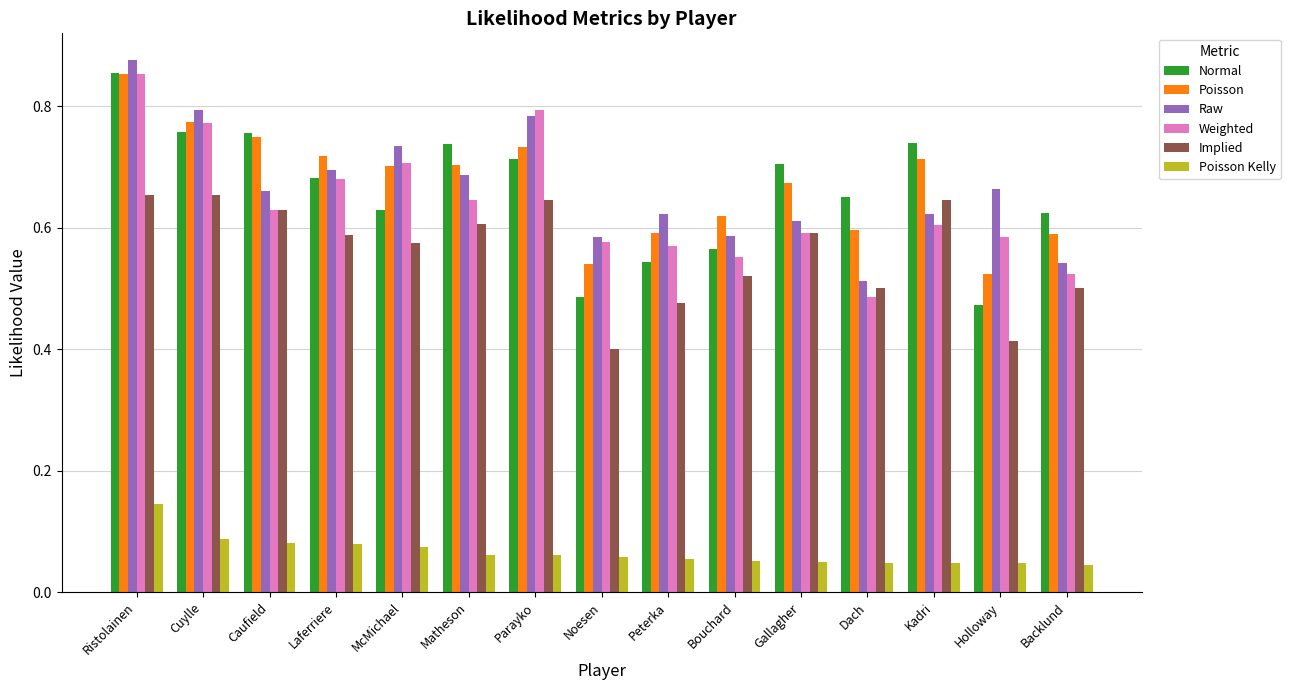

What are all the series names shown in the legend?

Normal, Poisson, Raw, Weighted, Implied, Poisson Kelly